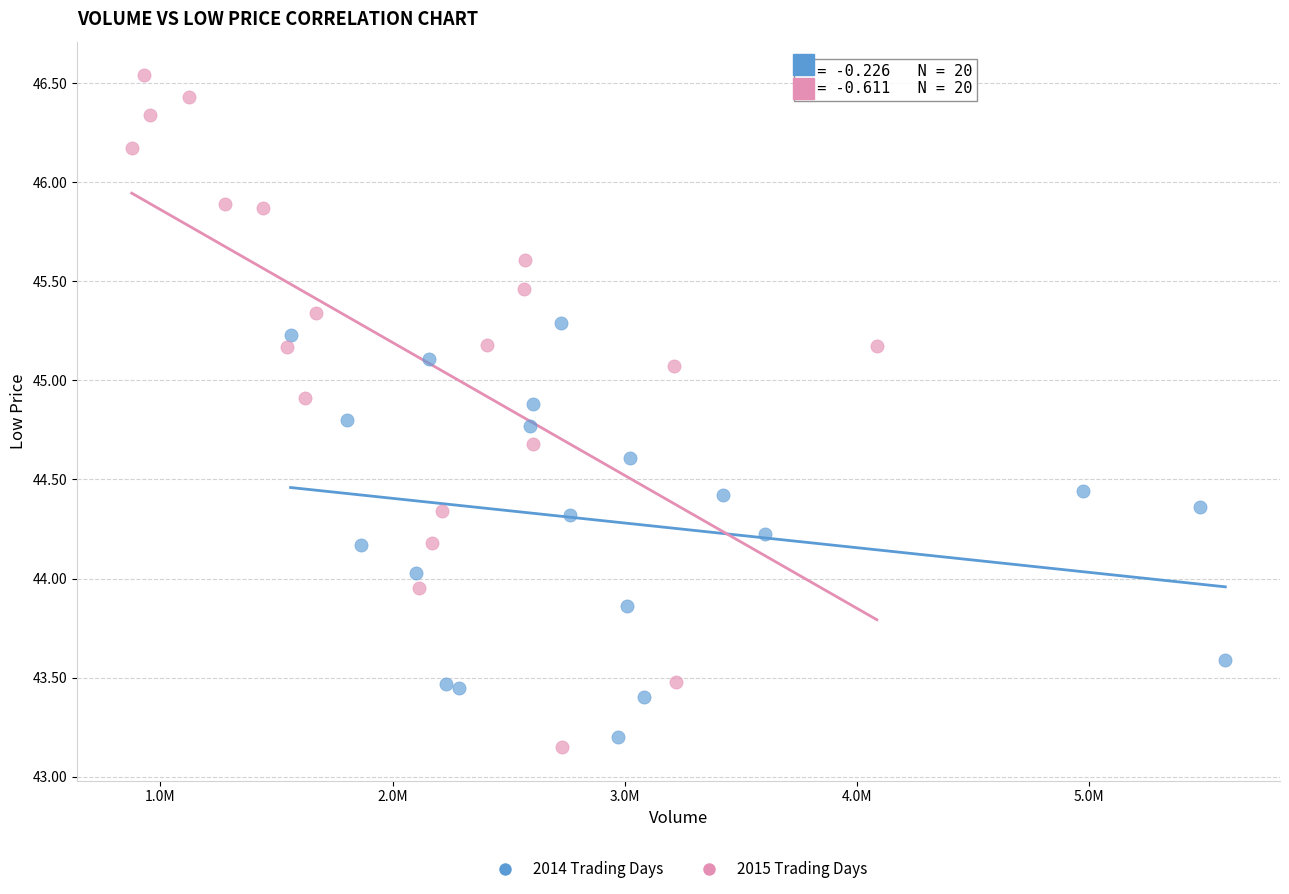

Which series reaches the maximum Y coordinate?

2015 Trading Days